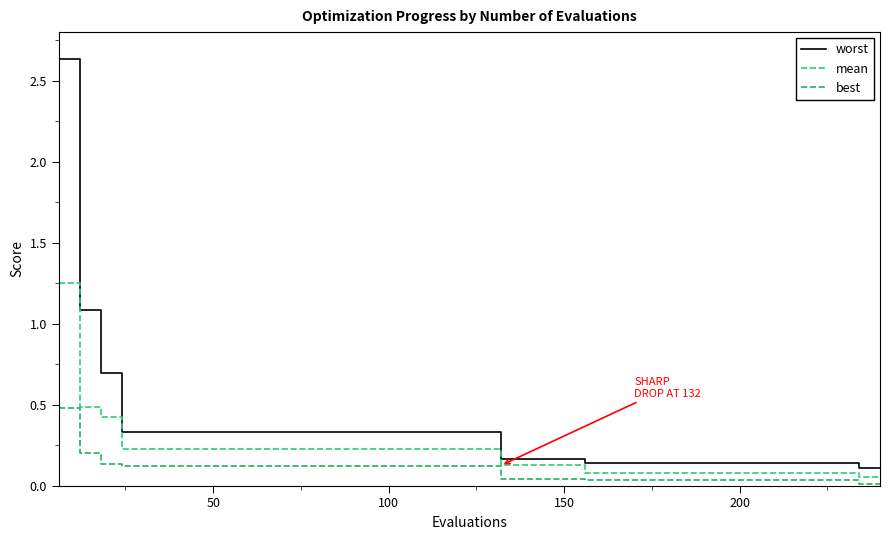

How many lines are shown in the chart?

3